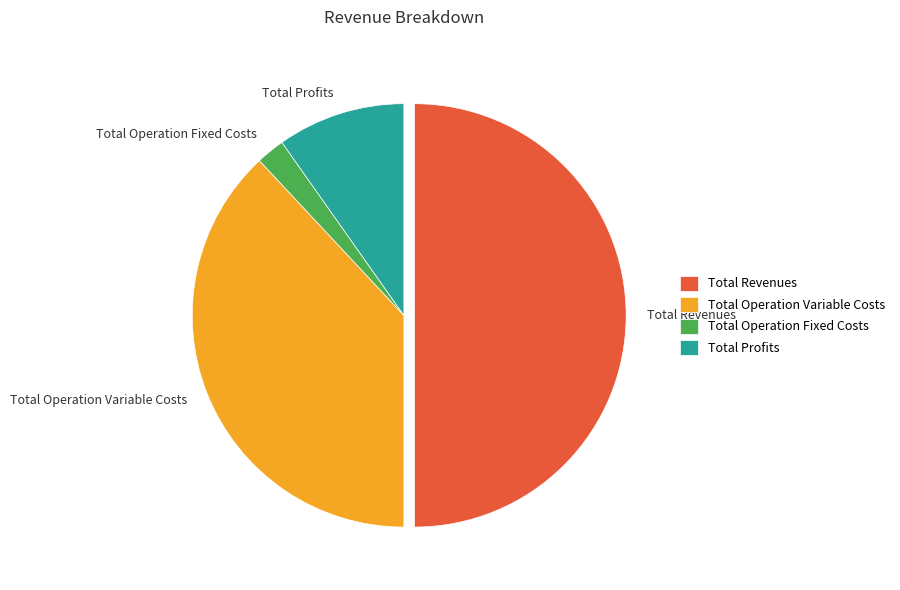

True or false: Total Profits accounts for 10% of the total.

True